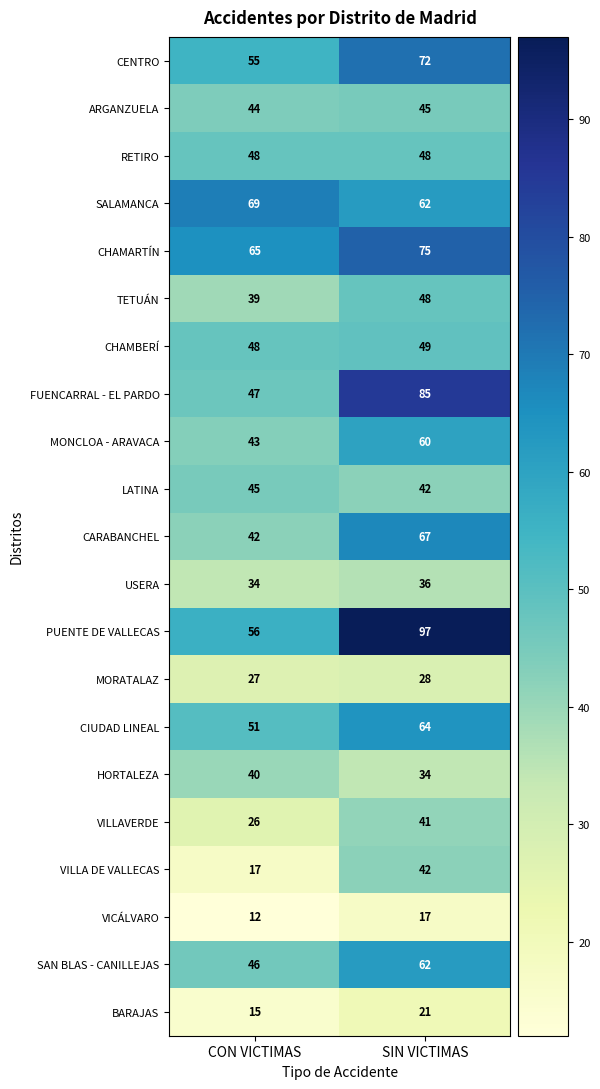

What is the total value across all series at SIN VICTIMAS?

1095